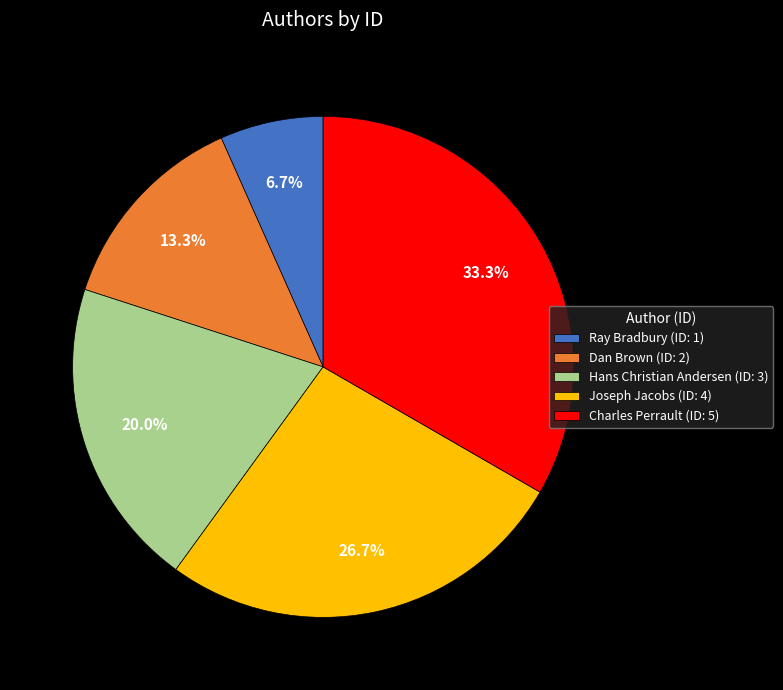

The Hans Christian Andersen slice represents 10% of the pie. True or false?

False